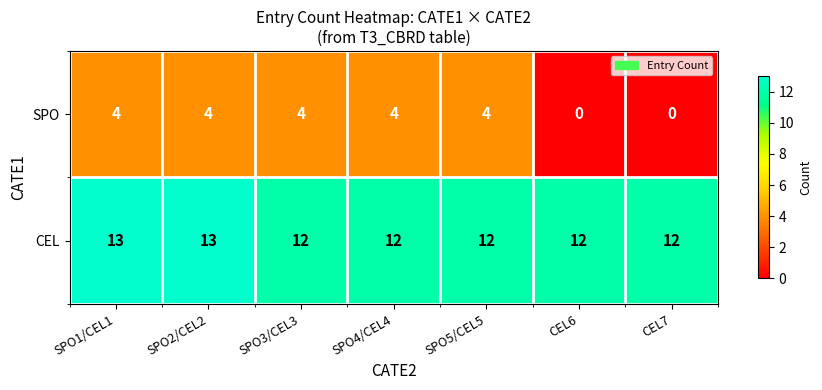

Between SPO5/CEL5 and CEL6, which series saw the biggest shift?

SPO